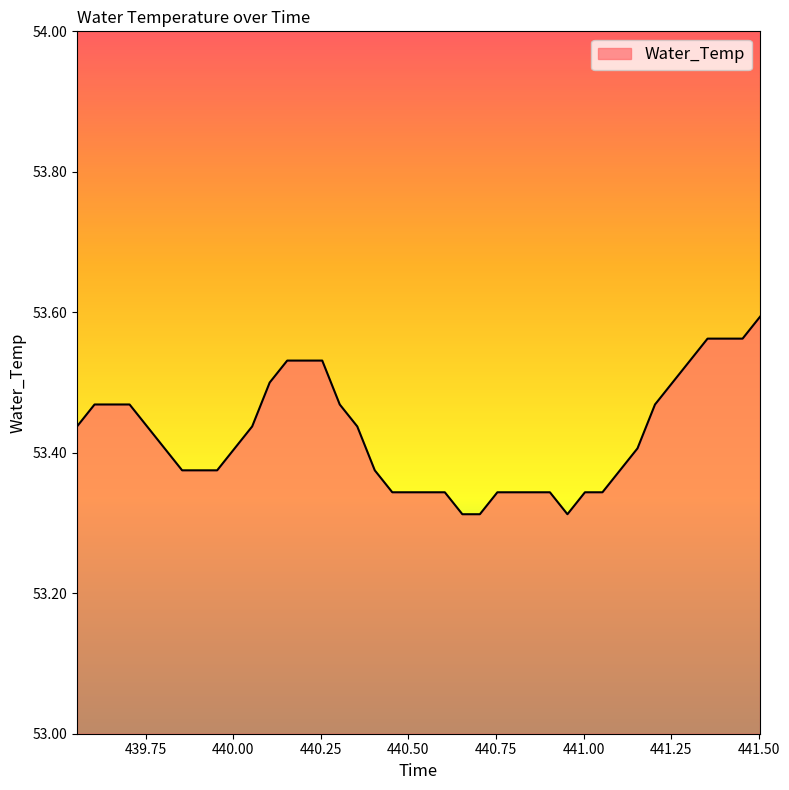

What is the difference between the maximum and minimum values?

0.3